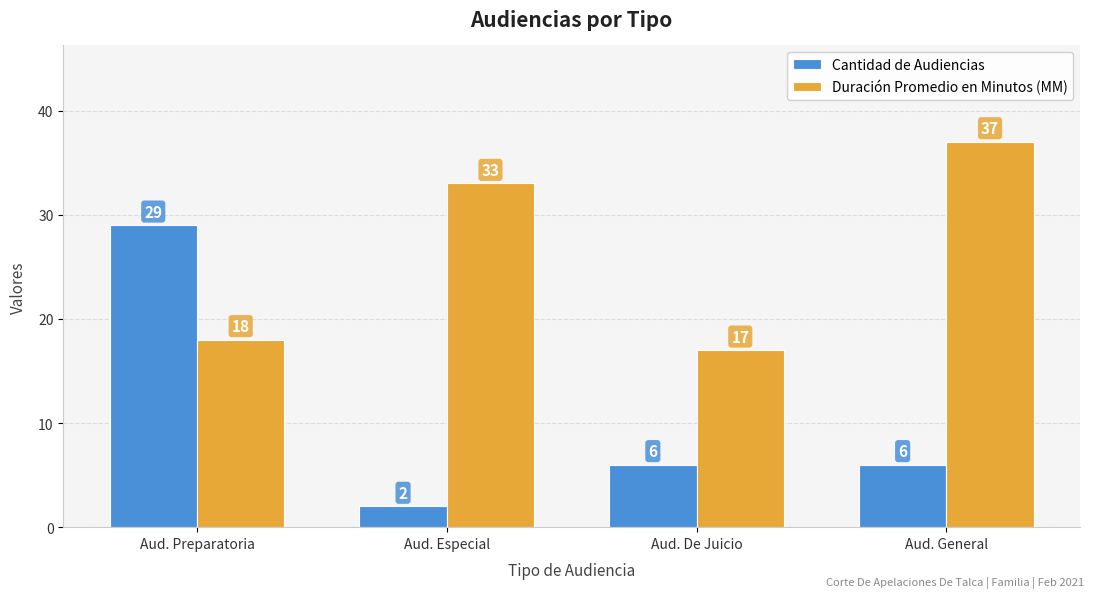

Reading left to right, transcribe all the data shown in this chart.

Cantidad de Audiencias: Aud. Preparatoria=29	Aud. Especial=2	Aud. De Juicio=6	Aud. General=6
Duración Promedio en Minutos (MM): Aud. Preparatoria=18	Aud. Especial=33	Aud. De Juicio=17	Aud. General=37